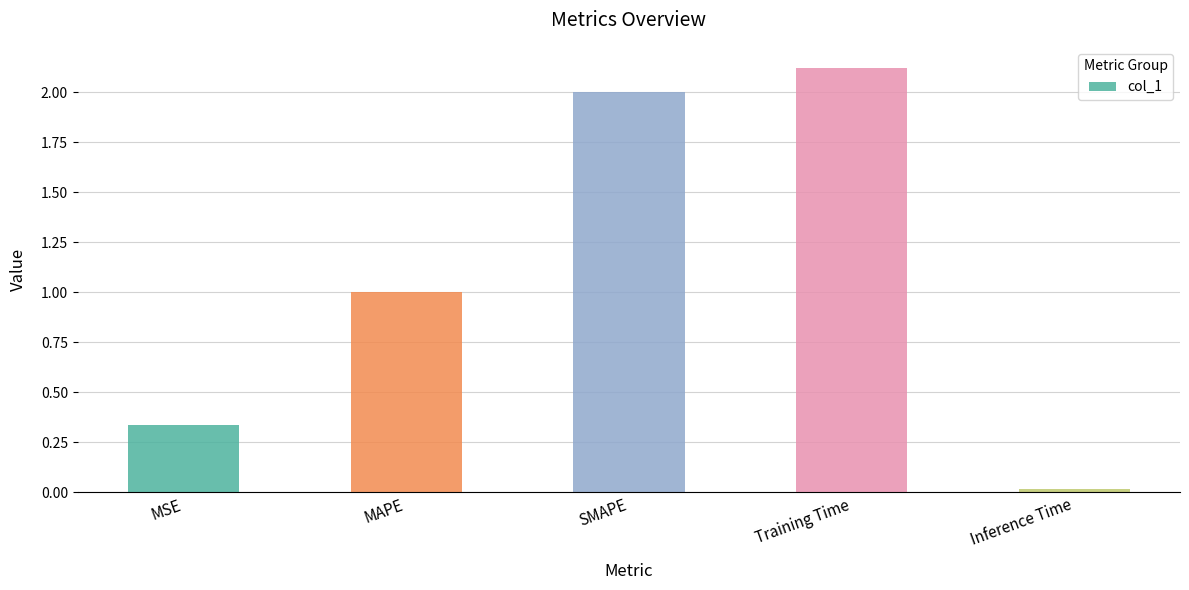

Does the chart contain any negative values?

No